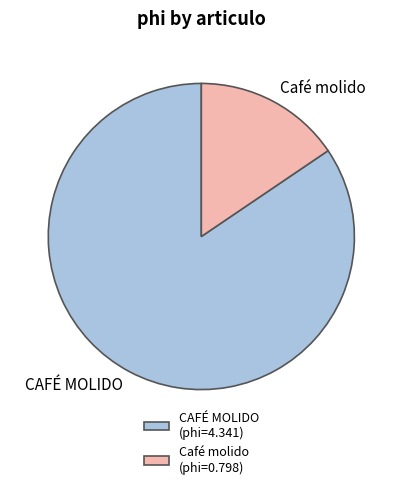

How many slices are in this pie chart?

2